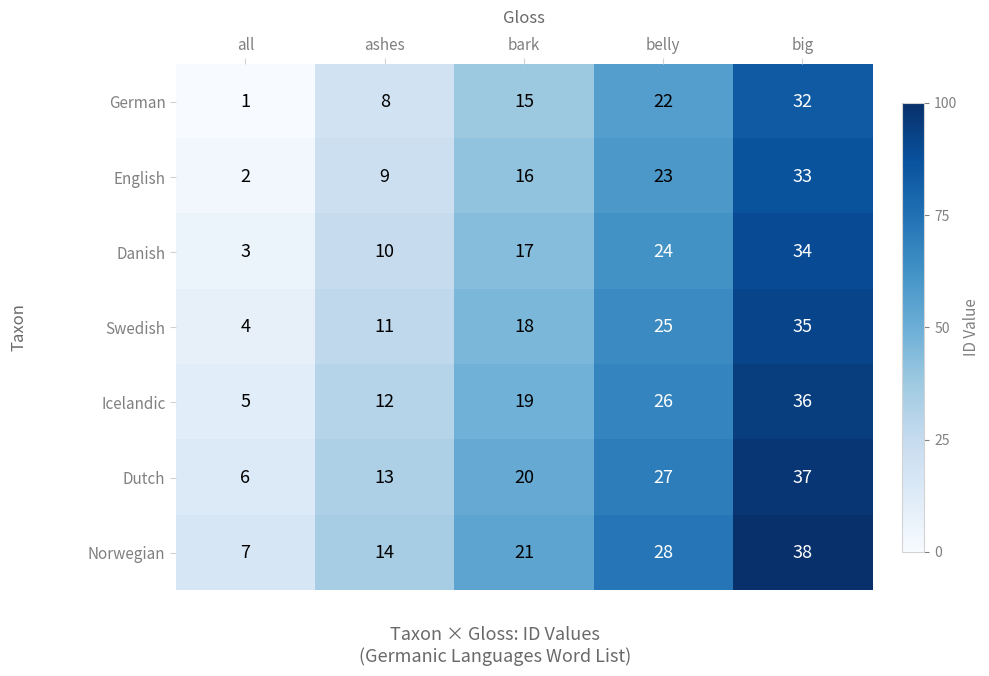

Rank the series by their average value, from lowest to highest.

German, English, Danish, Swedish, Icelandic, Dutch, Norwegian